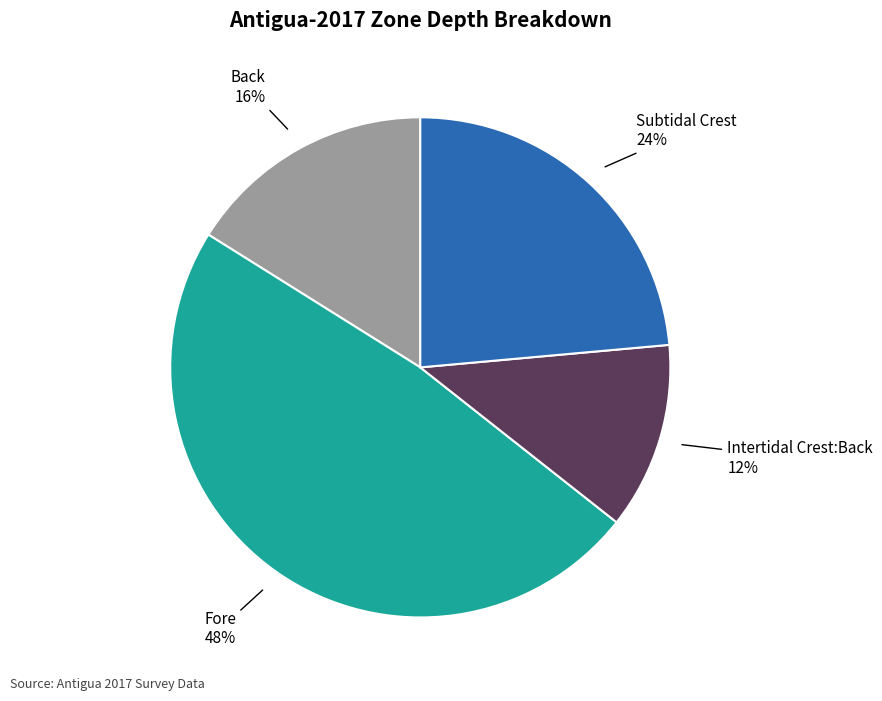

Approximately how many times larger is the value at Fore compared to Back?

3.0